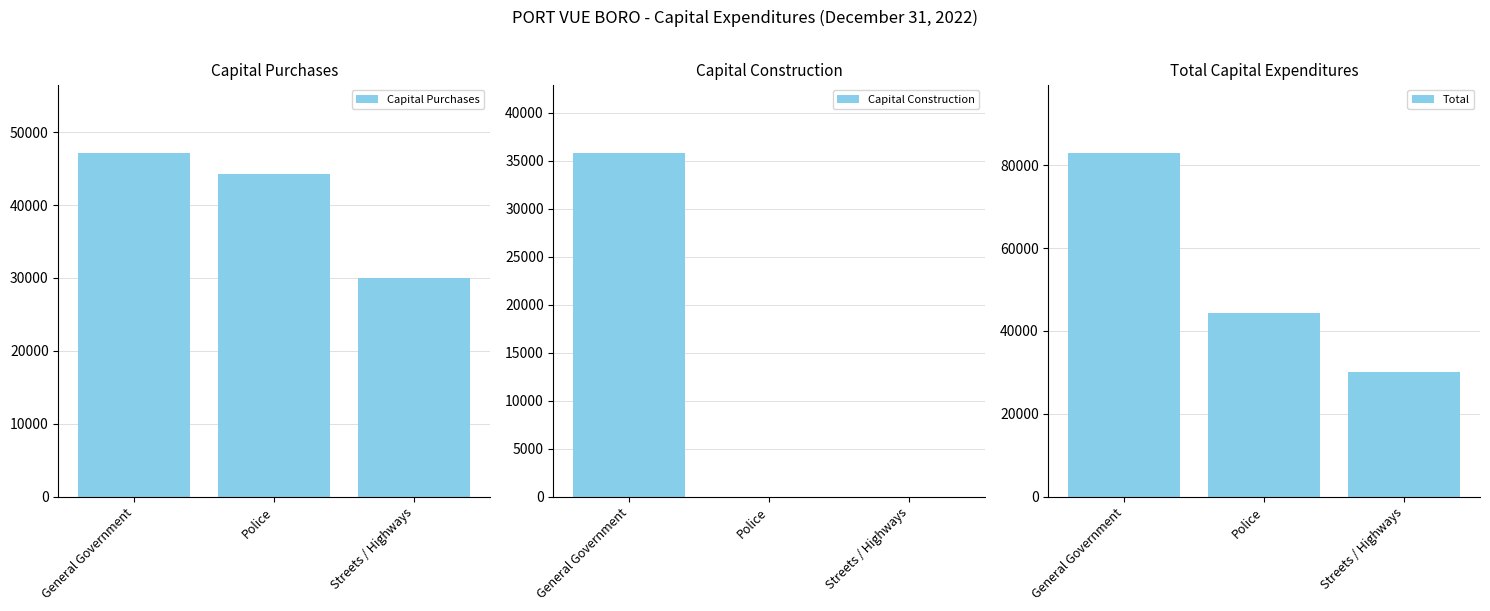

What value does the Total series have at Streets / Highways?

29999